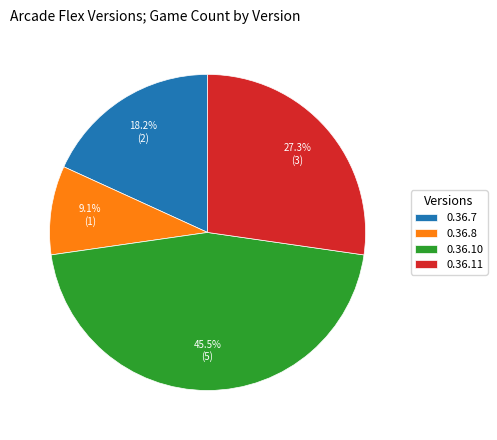

To the nearest percent, what percentage of the pie is 0.36.11?

27%